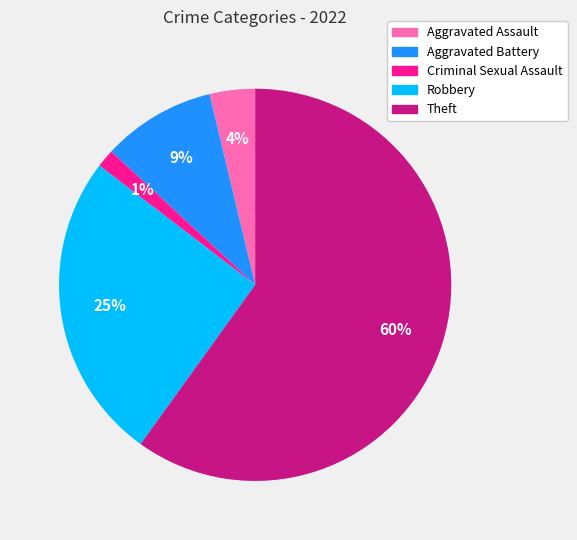

Combined, do Aggravated Assault and Robbery account for over 50%?

No